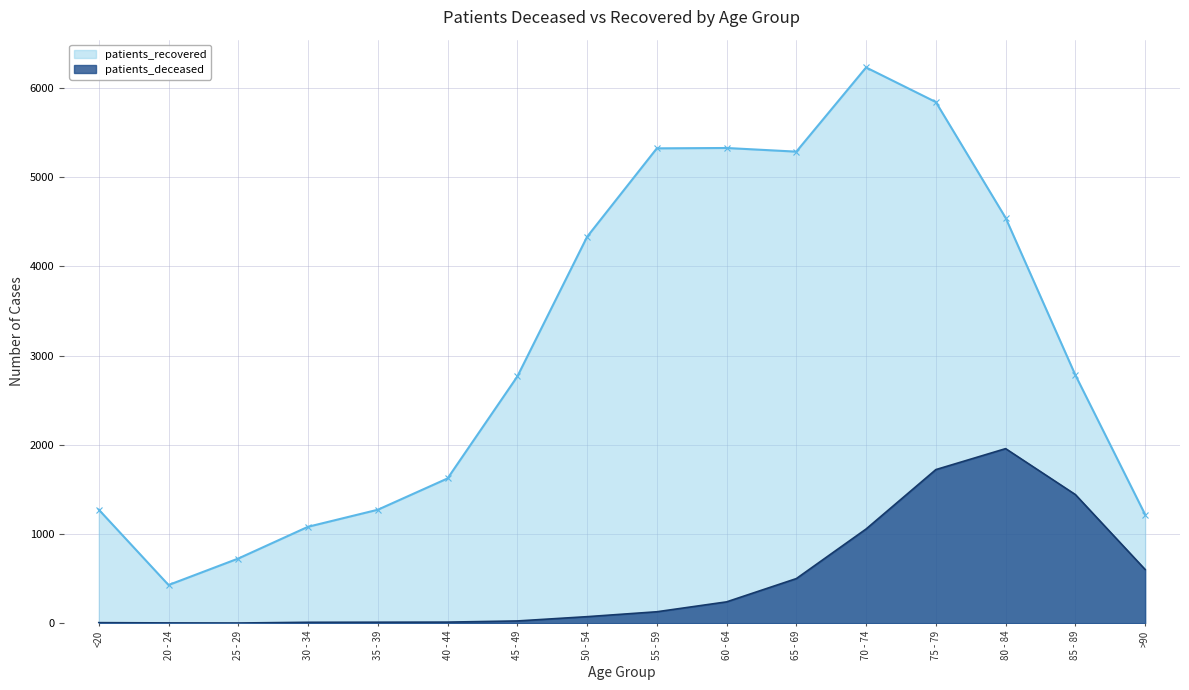

Which label corresponds to the largest value in the chart?

70 - 74